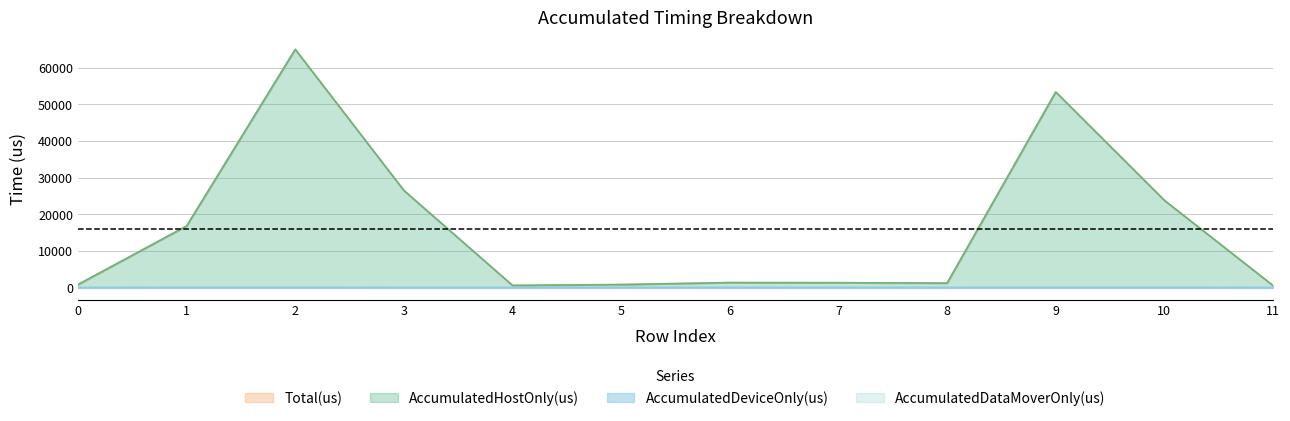

Is the value of AccumulatedDeviceOnly(us) at 9 greater than the value of Total(us) at 7?

No